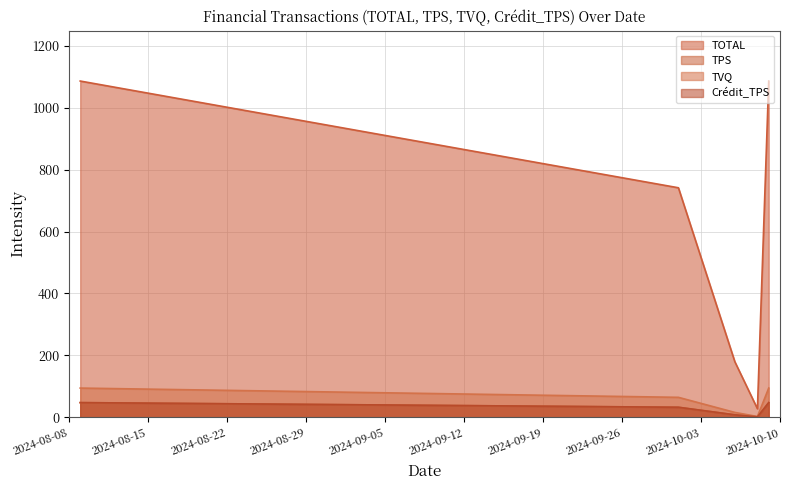

At which label is TOTAL closest to 556?

2024-10-01